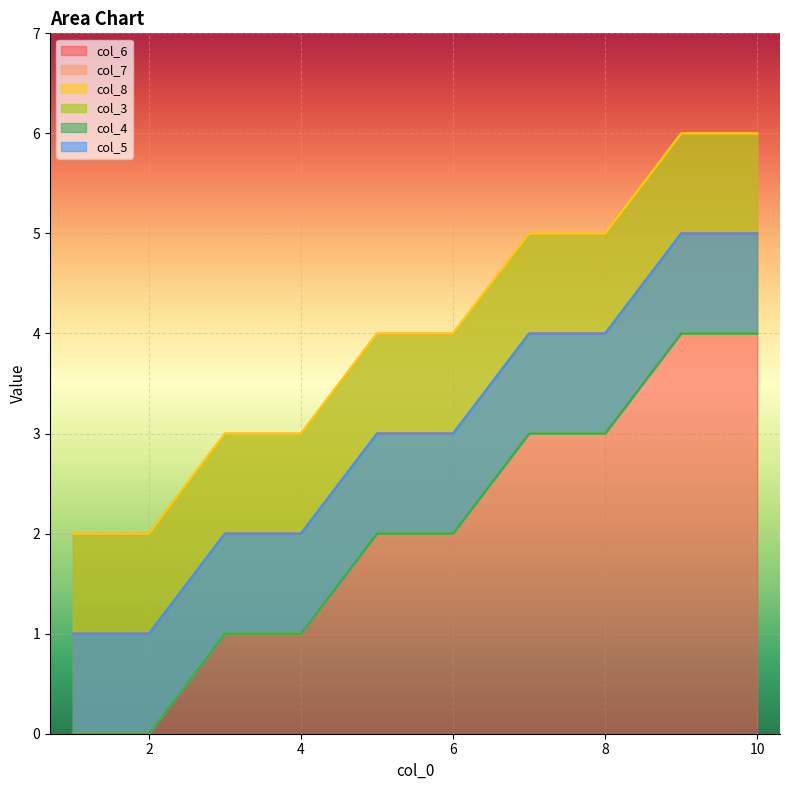

What is the average value of the col_7 series?

4